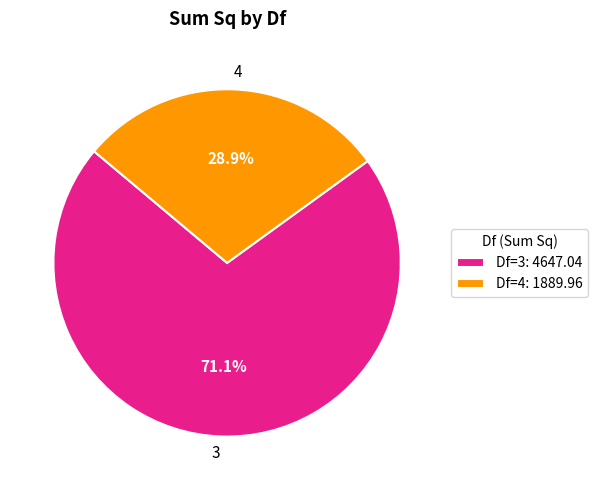

Which category has the smallest portion of the pie?

4